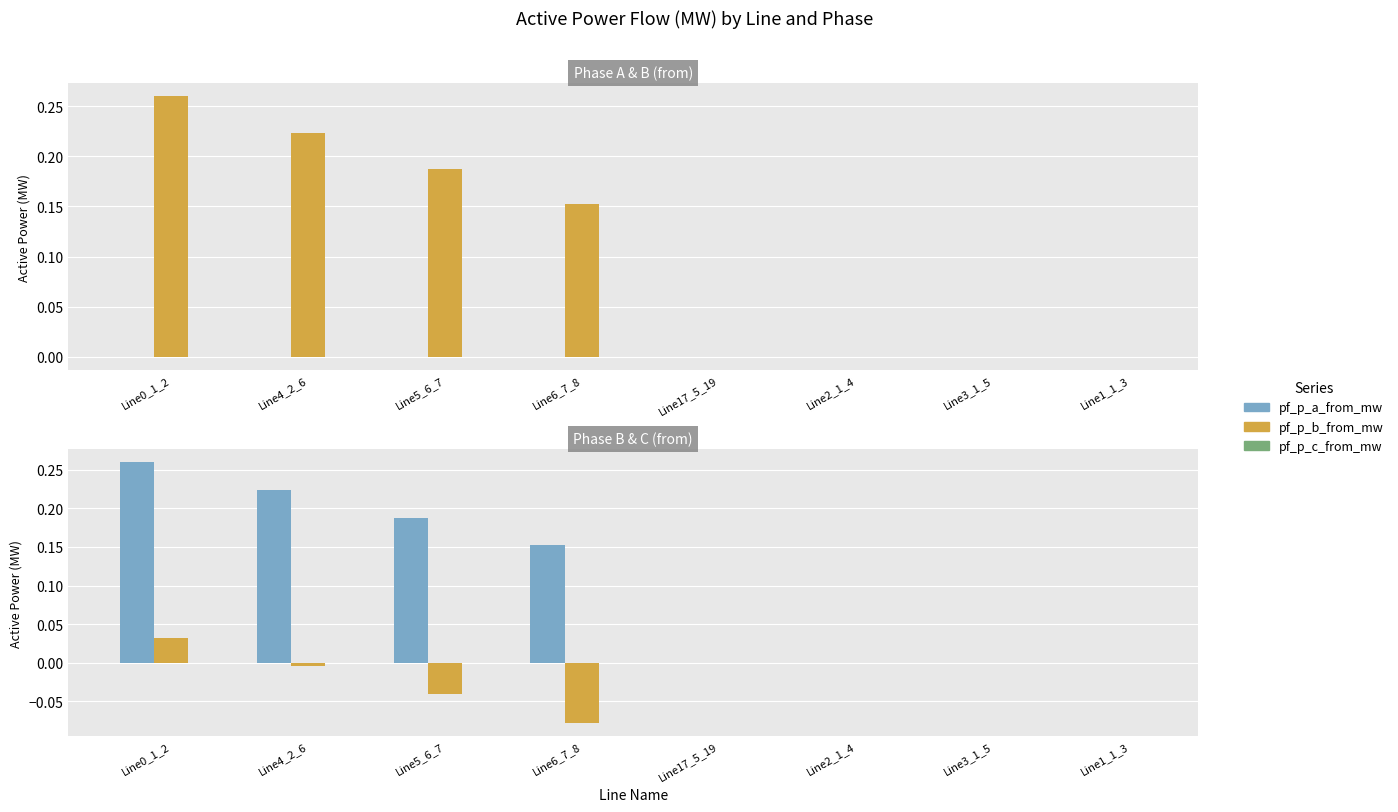

At which label does pf_p_b_from_mw reach its minimum?

Line2_1_4